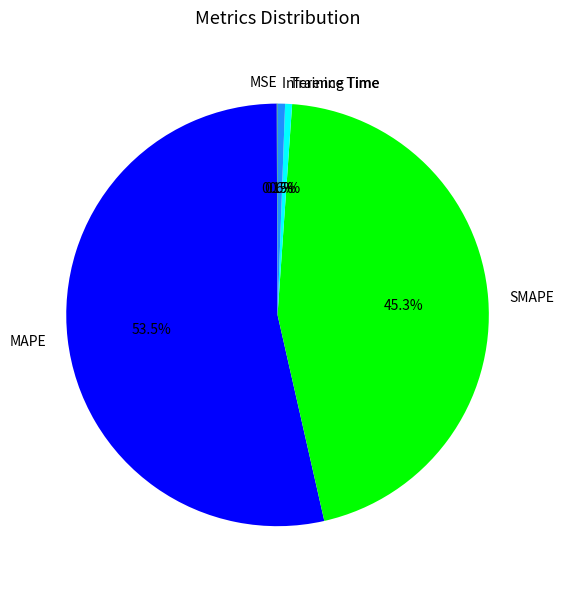

Combined, what portion of the pie is MAPE and Training Time?

54.0%